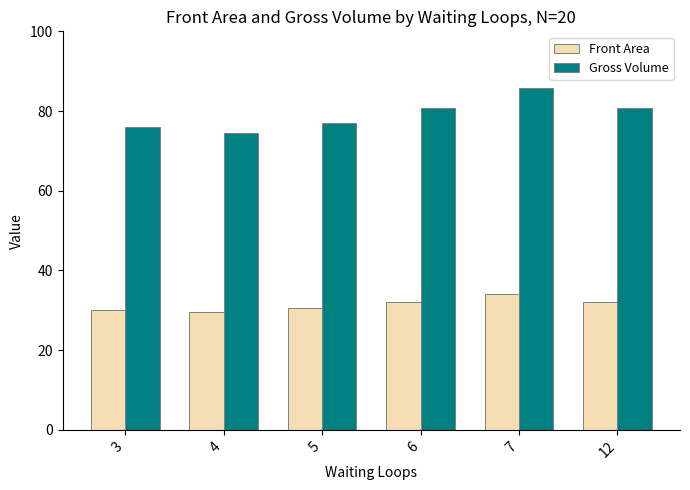

At 7, list the series in order from largest to smallest.

Gross Volume, Front Area